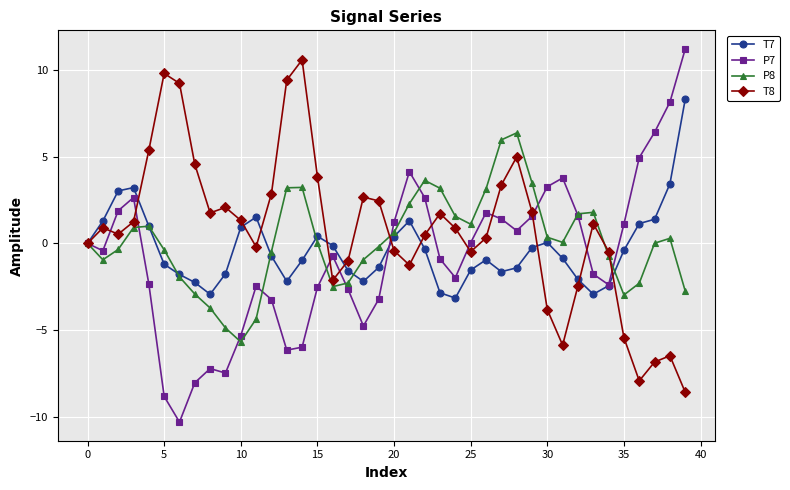

What is the maximum value for T7?

8.3